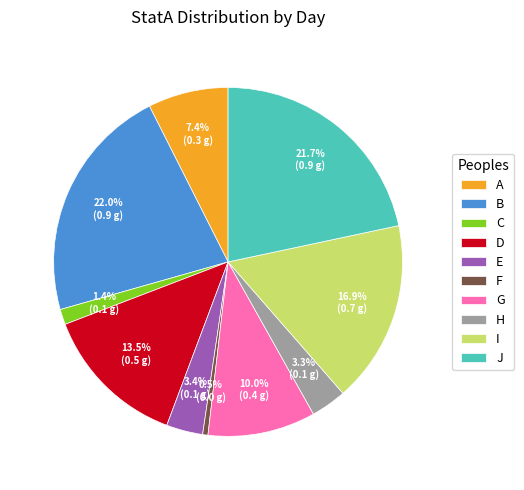

Does E represent more than half of the total?

No